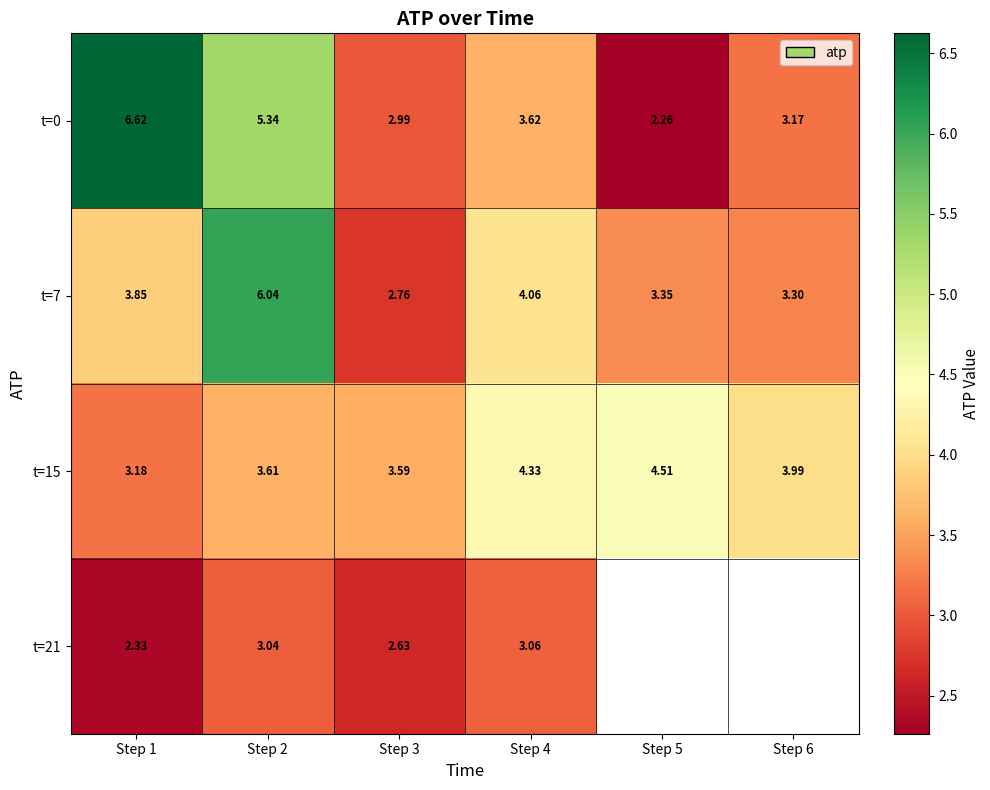

What is the difference between the t=7 values at Step 5 and Step 1?

0.5